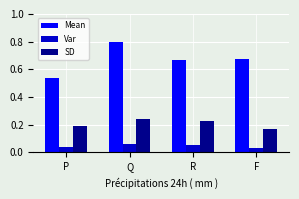

How many groups of bars are there?

4